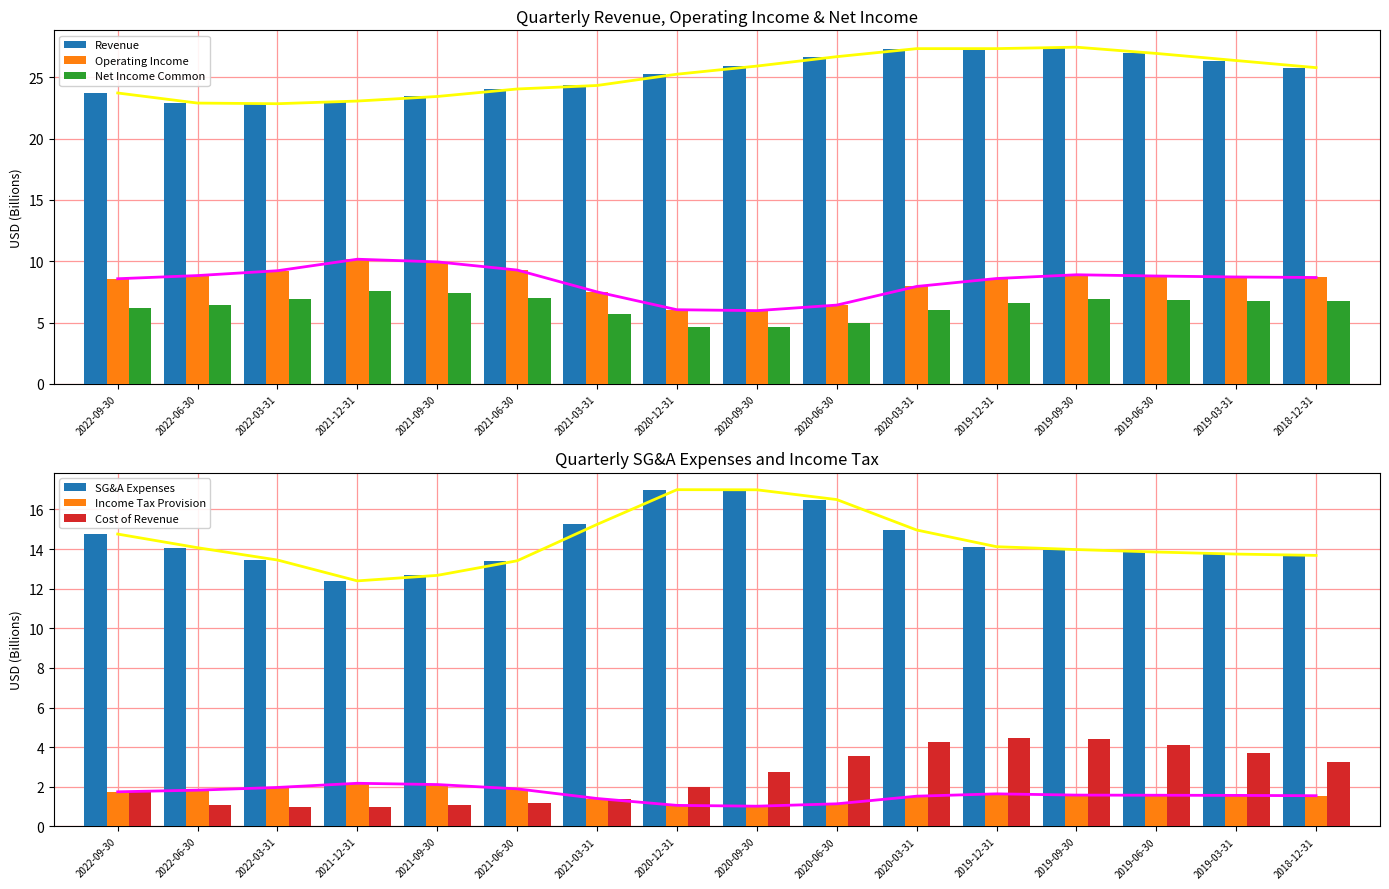

What is the average value of the Cost of Revenue series?

2.6